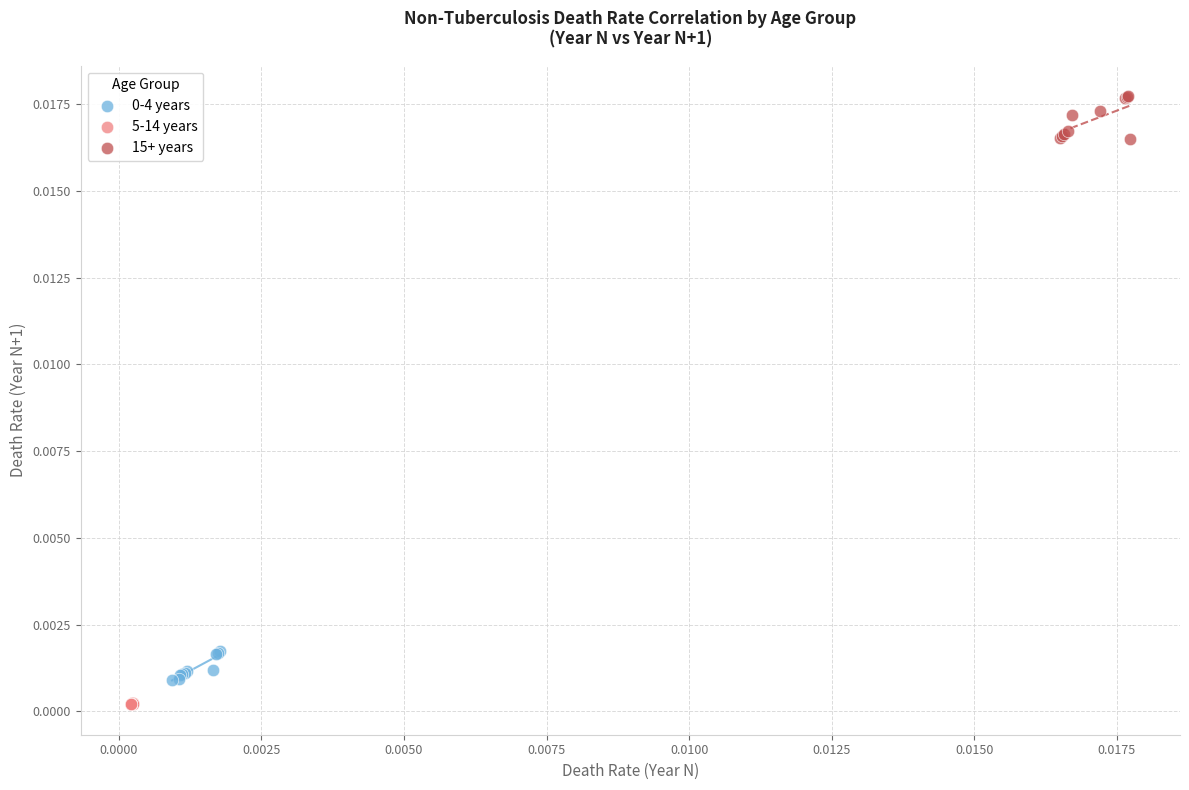

Which series contains the highest Y value?

15+ years